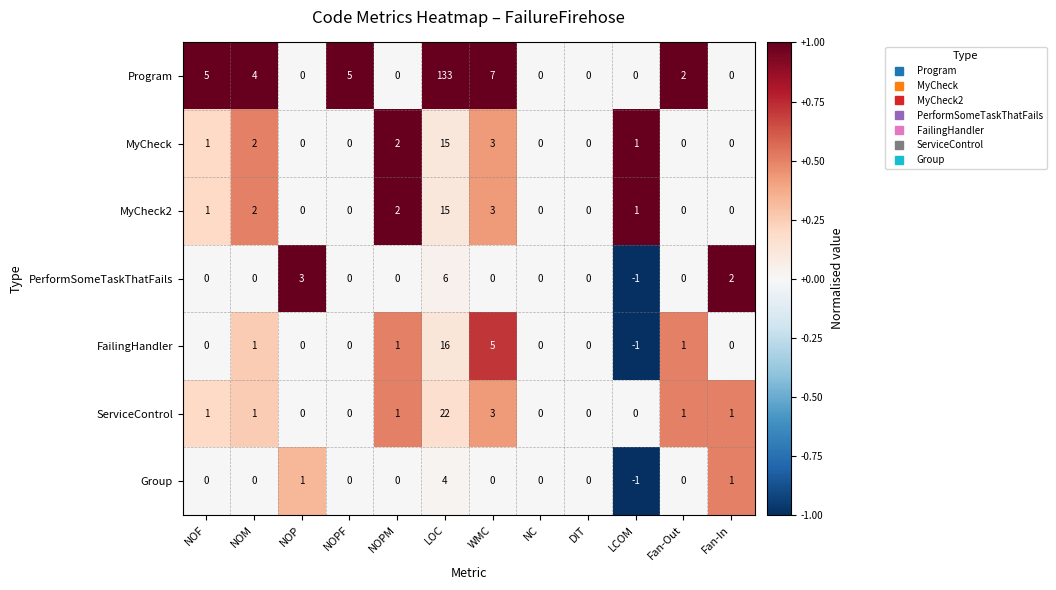

Which category has the lowest value in the FailingHandler series?

LCOM